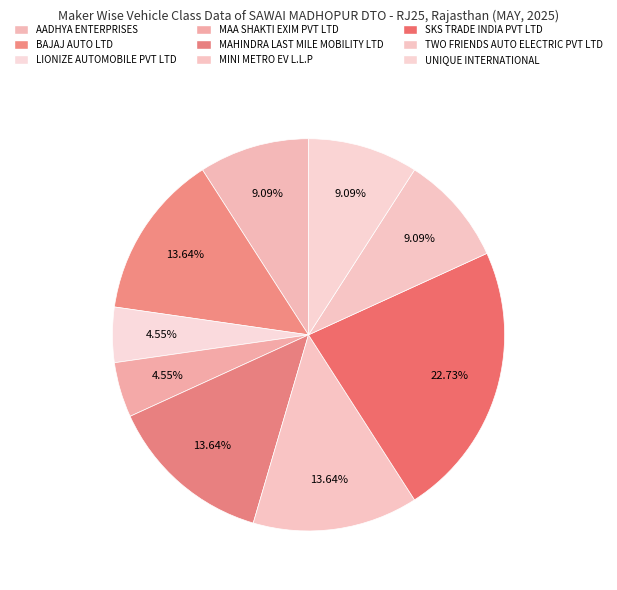

To the nearest percent, what is the difference between the largest and smallest slice percentages?

18%